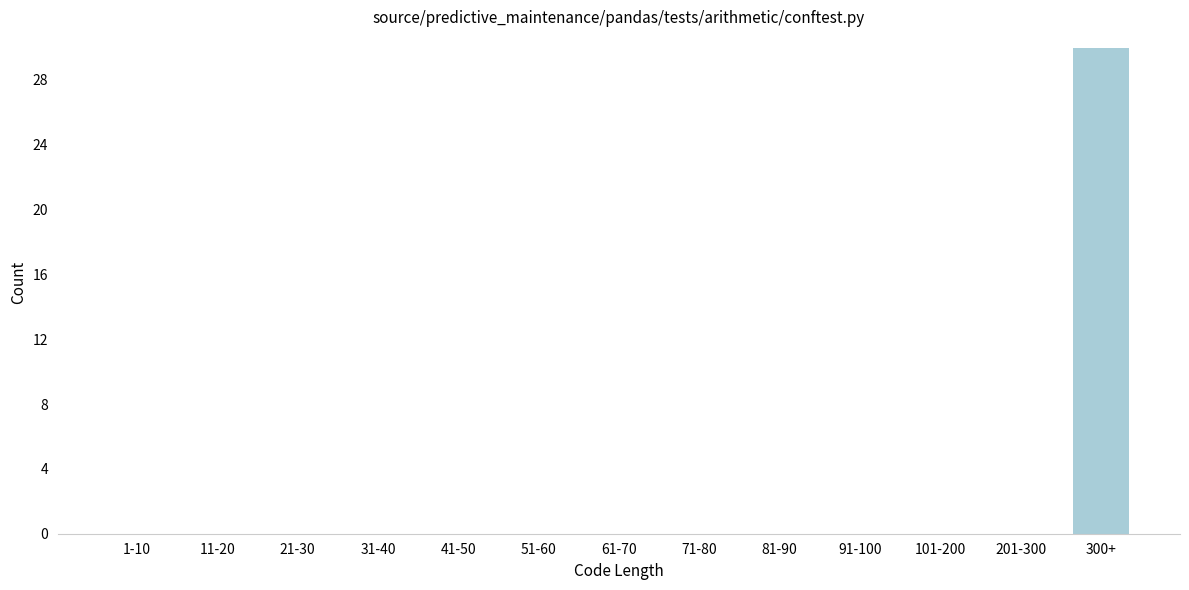

Reading right to left, transcribe all the data shown in this chart.

300+=30	201-300=0	101-200=0	91-100=0	81-90=0	71-80=0	61-70=0	51-60=0	41-50=0	31-40=0	21-30=0	11-20=0	1-10=0